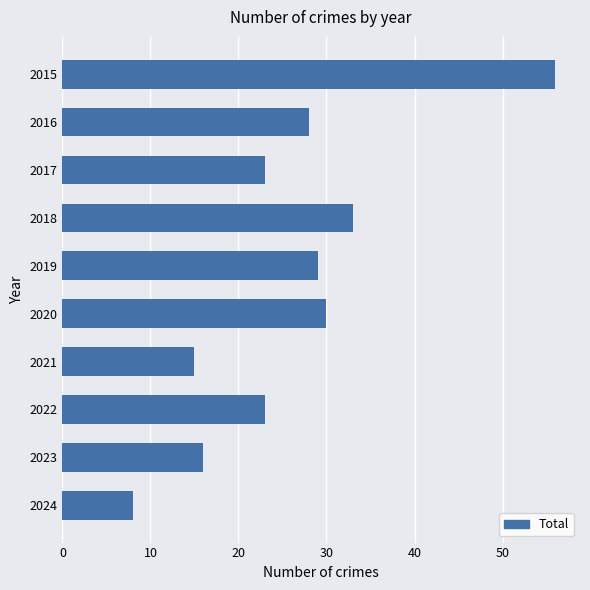

At which label is the value closest to 32?

2018